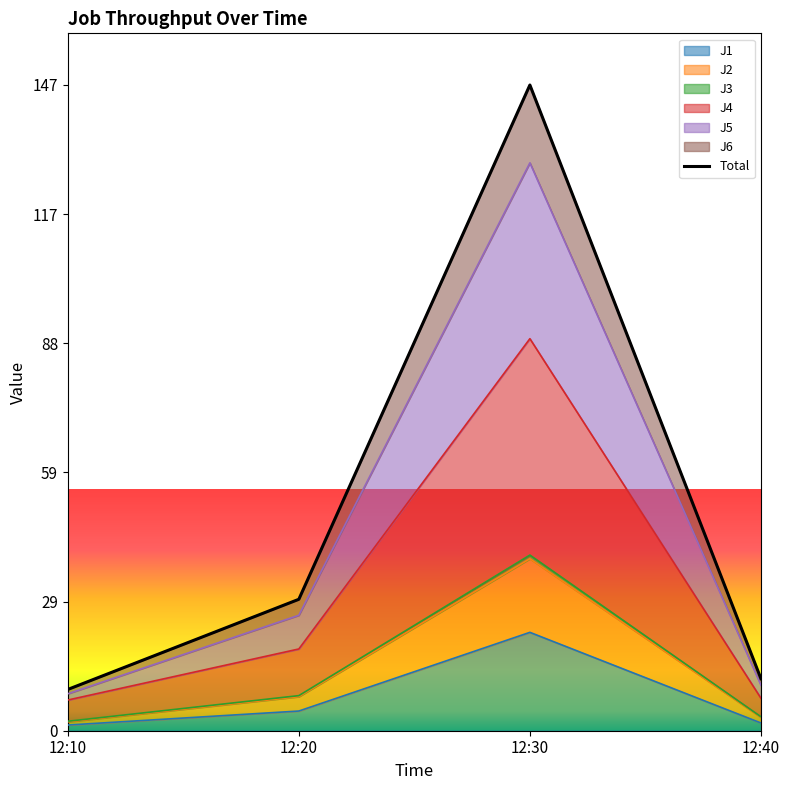

What is the difference between the second highest and minimum values in the J5 series?

5.8